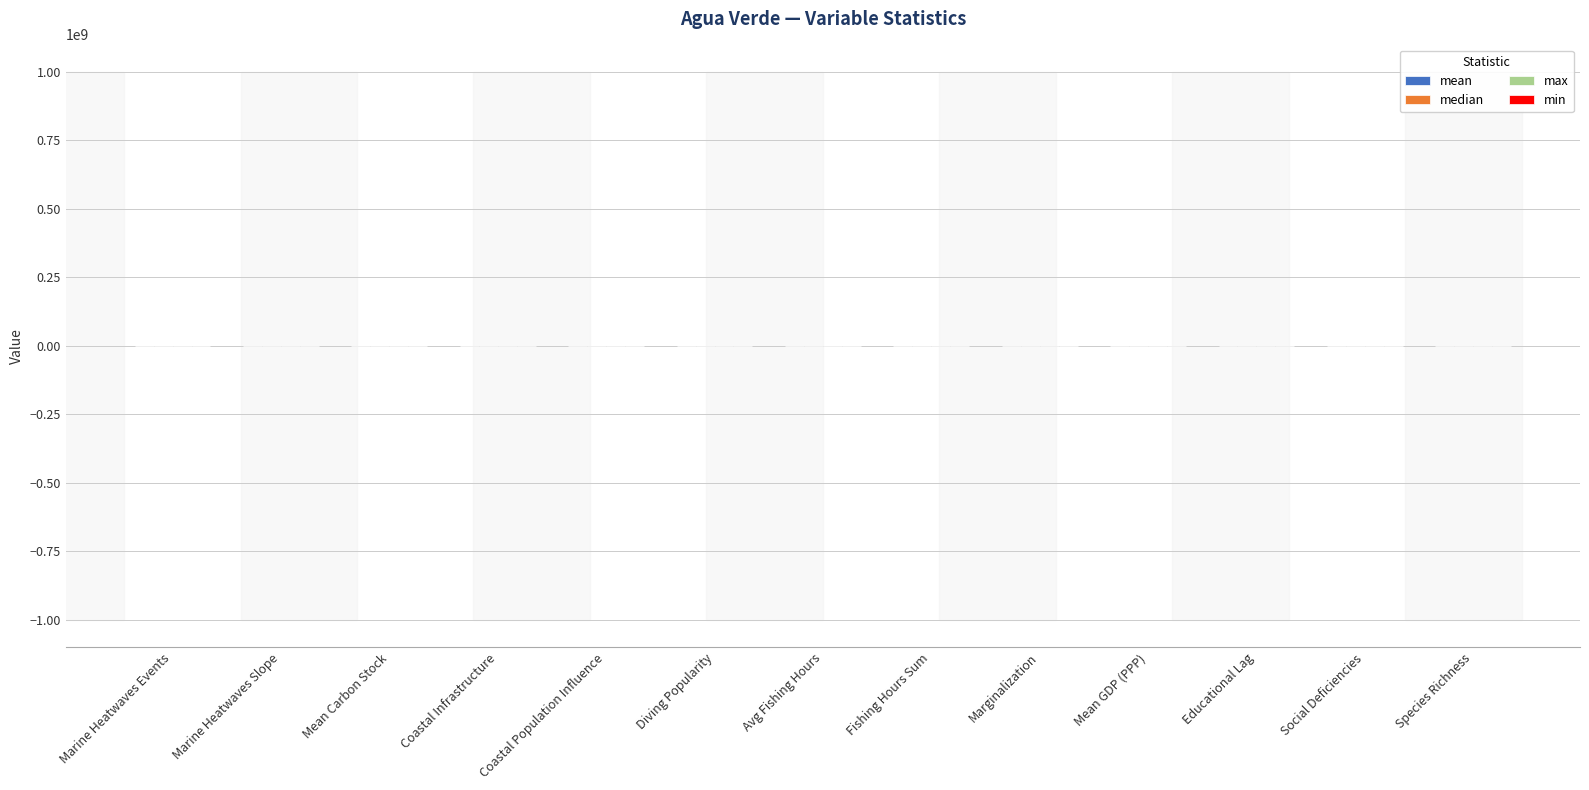

Does the chart contain stacked bars?

No